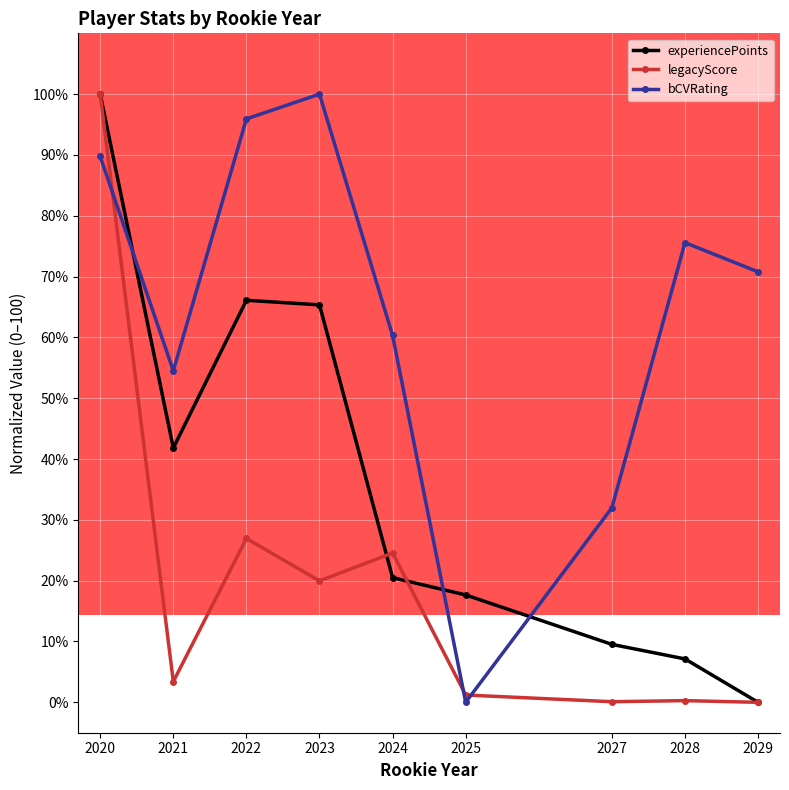

How many data points in bCVRating are less than 70?

4